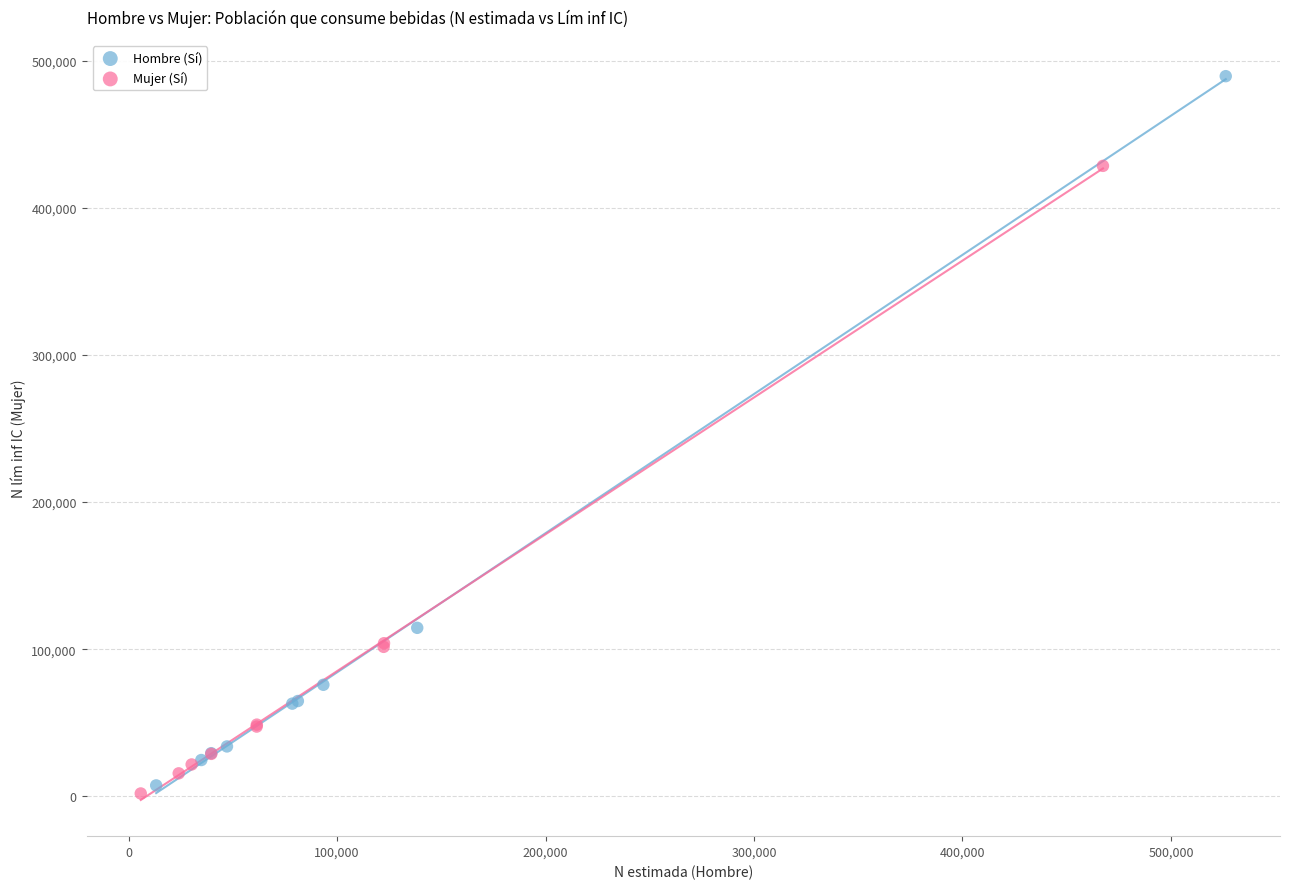

Which series reaches the minimum Y coordinate?

Mujer (Sí)